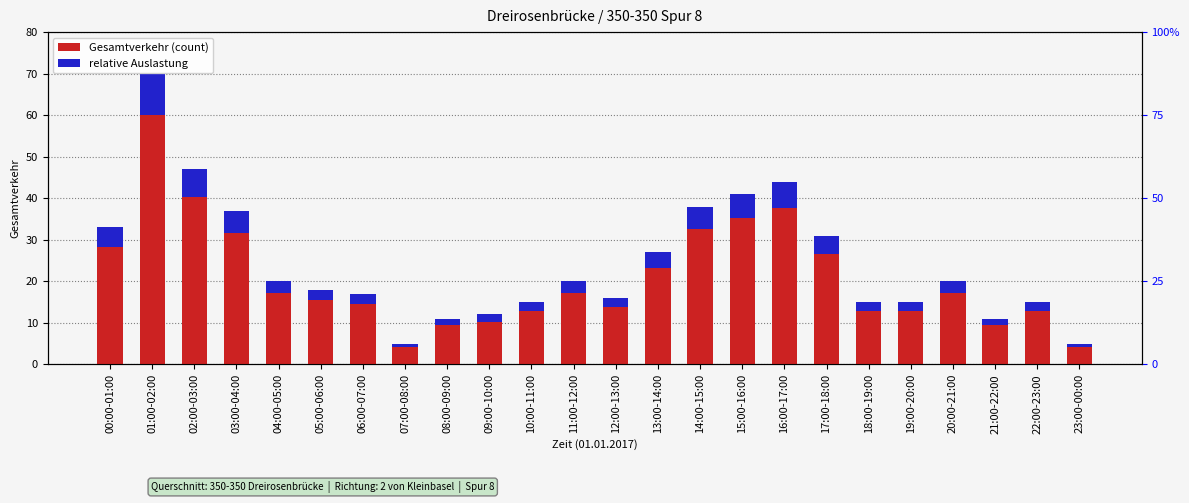

How many bars are there in total?

48